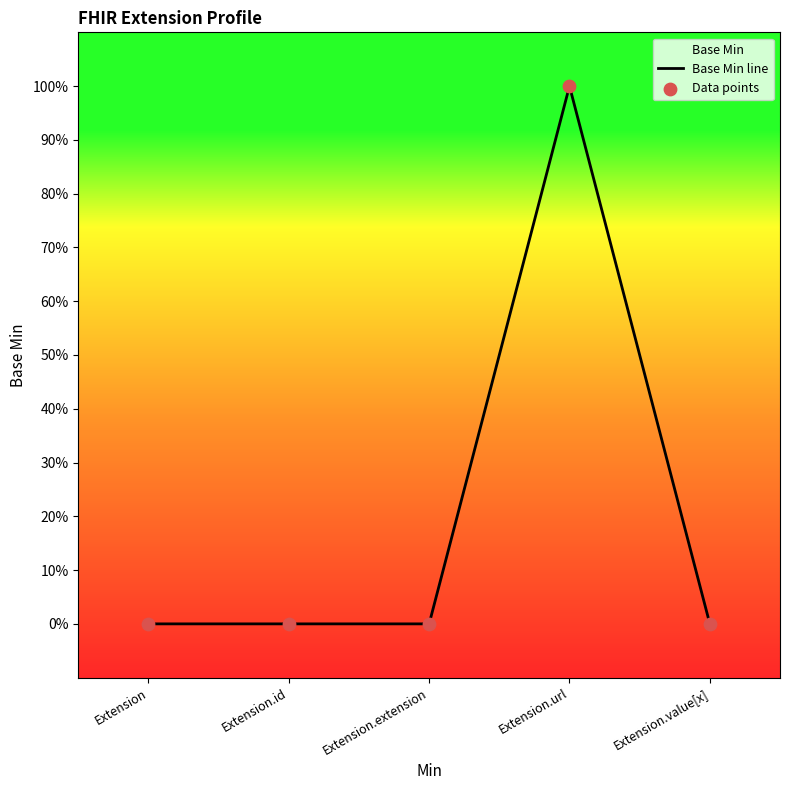

At which category is the sum across all series the highest?

Extension.url